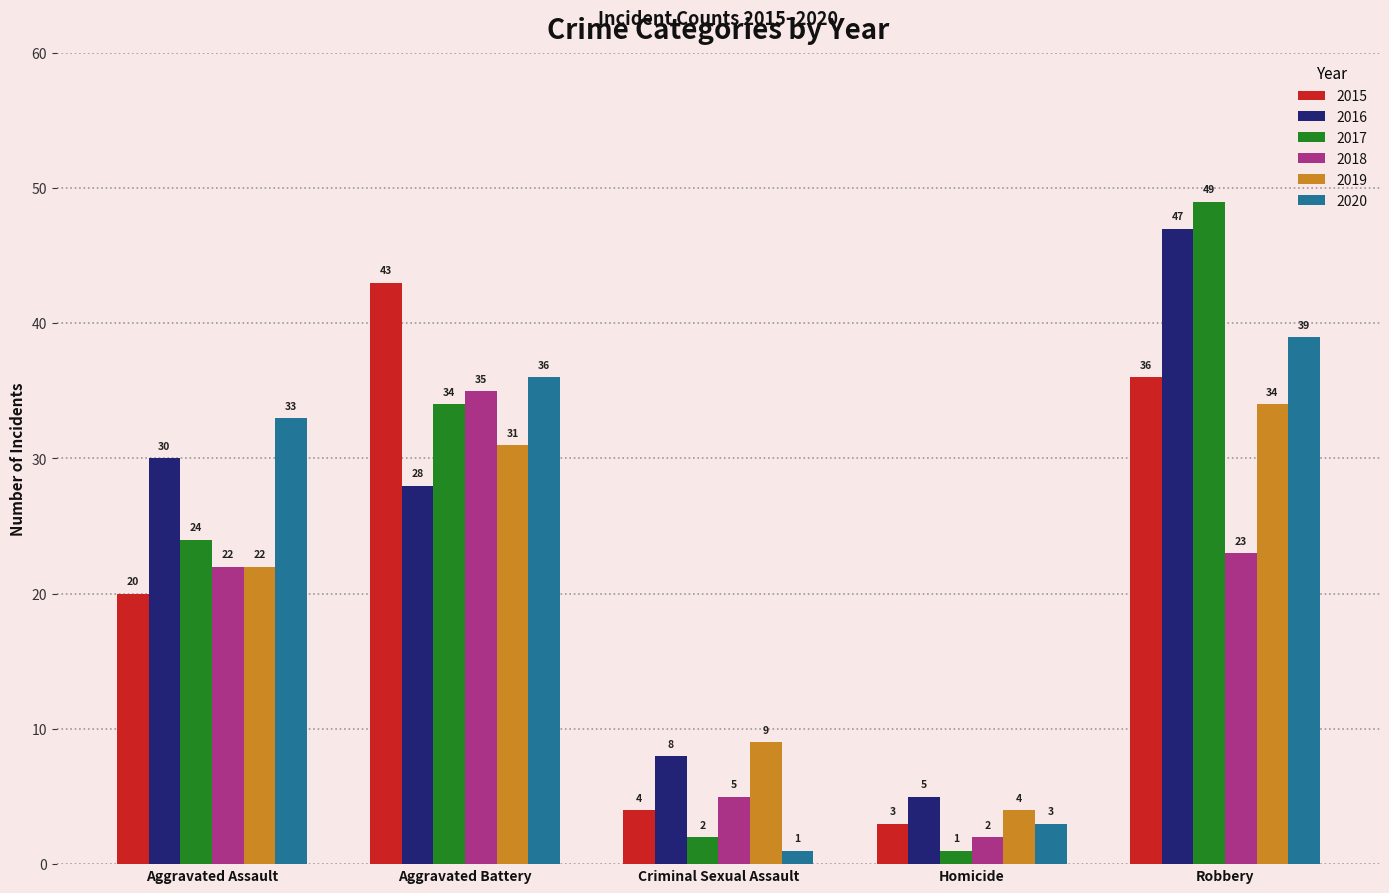

Is it true that 2016 equals 40 at Aggravated Assault?

False